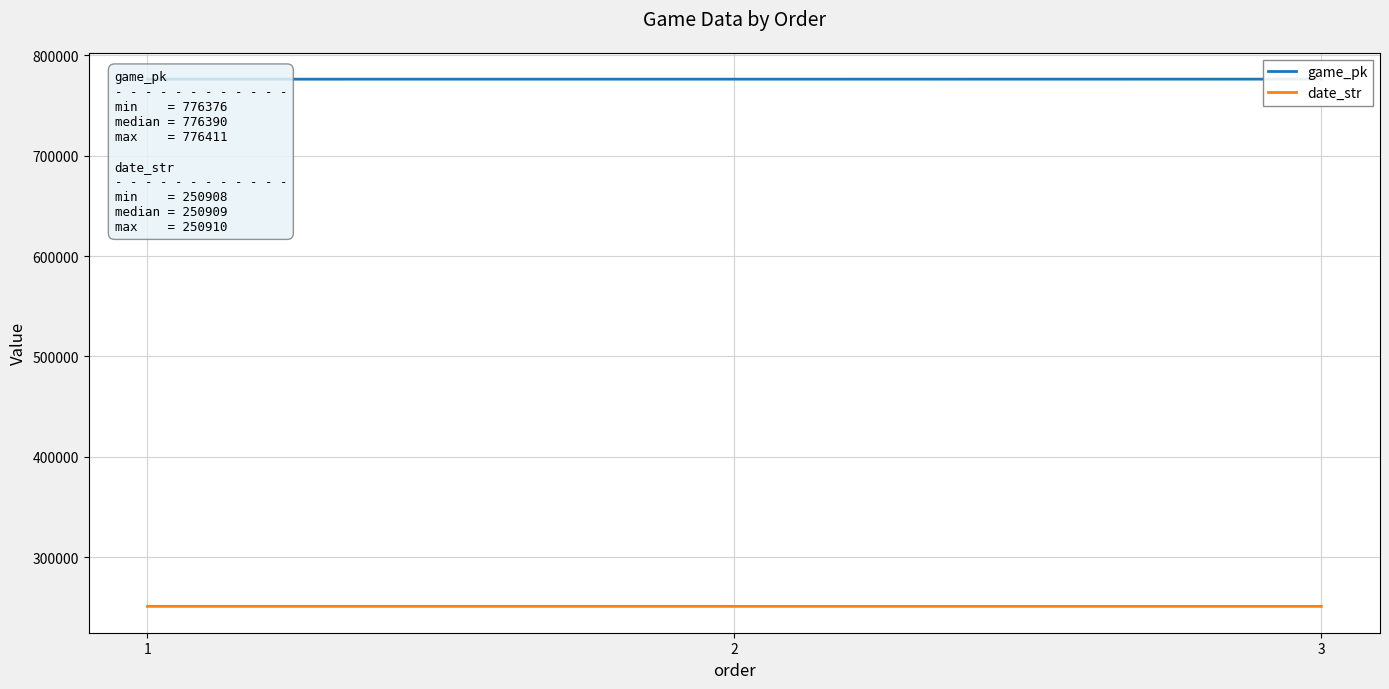

True or false: game_pk has a value of 776390 at 2.

True